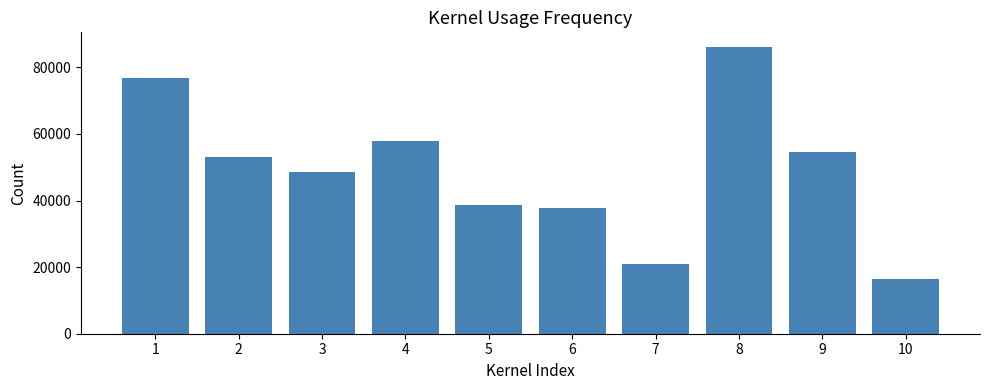

Is it true that the value at 7 is 21054?

True